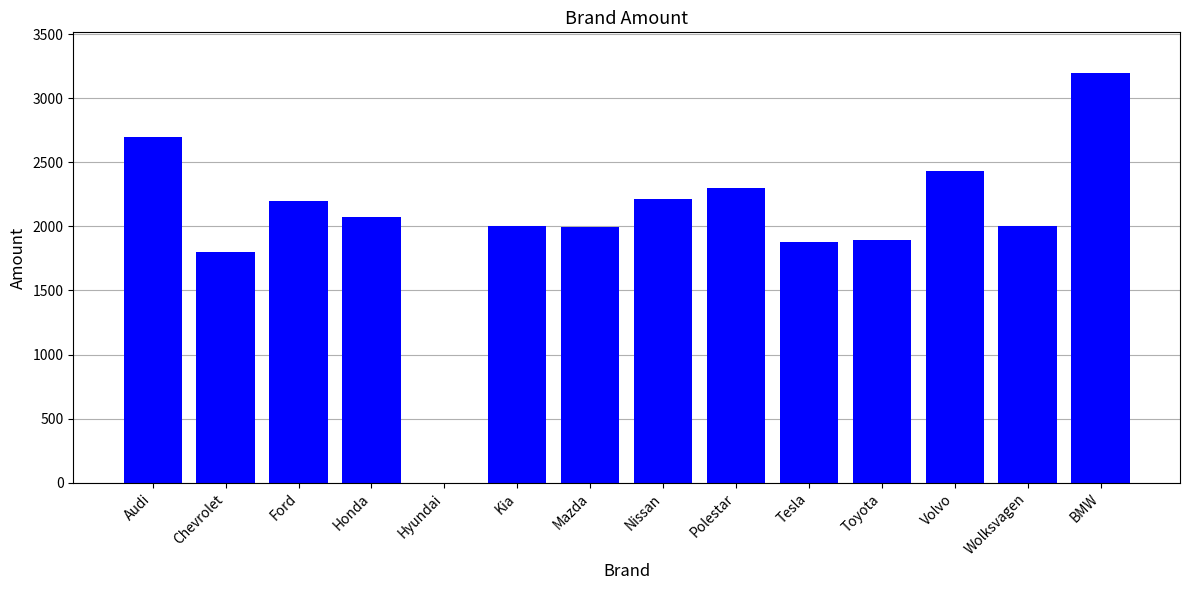

At which label is the value closest to 1597?

Chevrolet